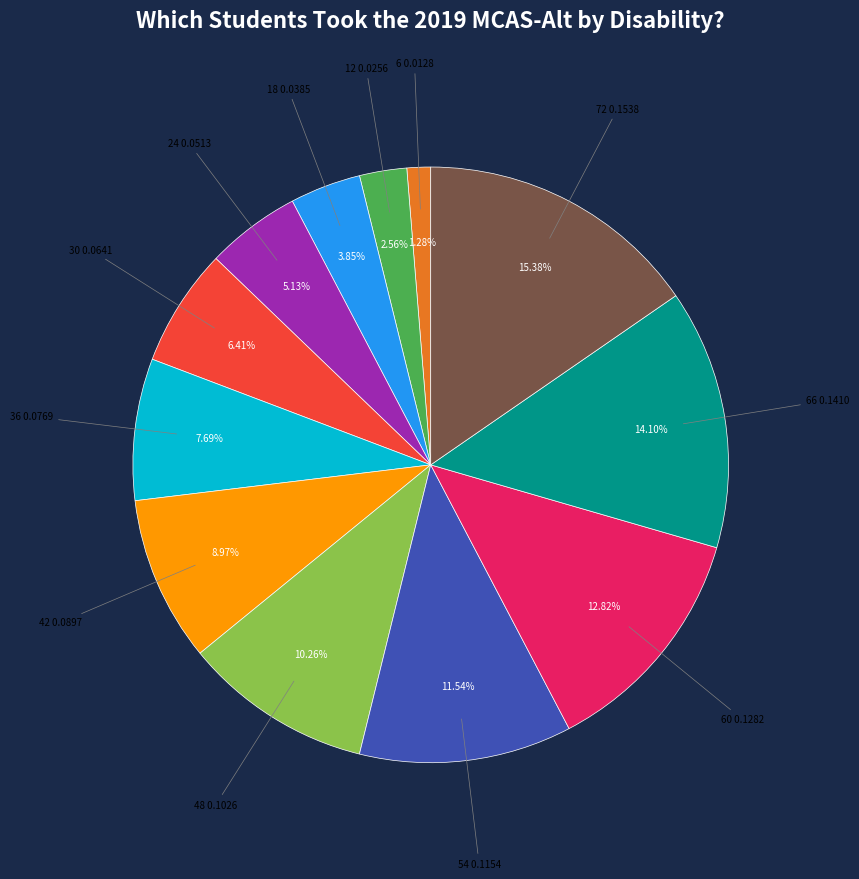

What is the largest slice in the pie chart?

72